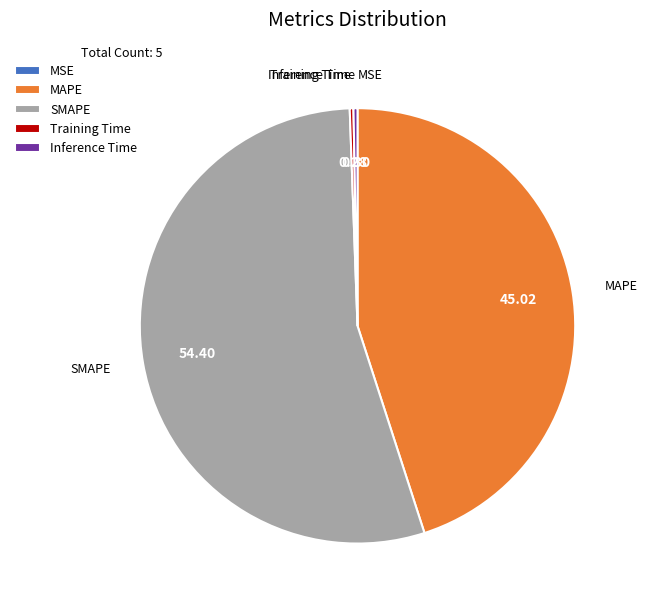

Which category has the biggest portion of the pie?

SMAPE